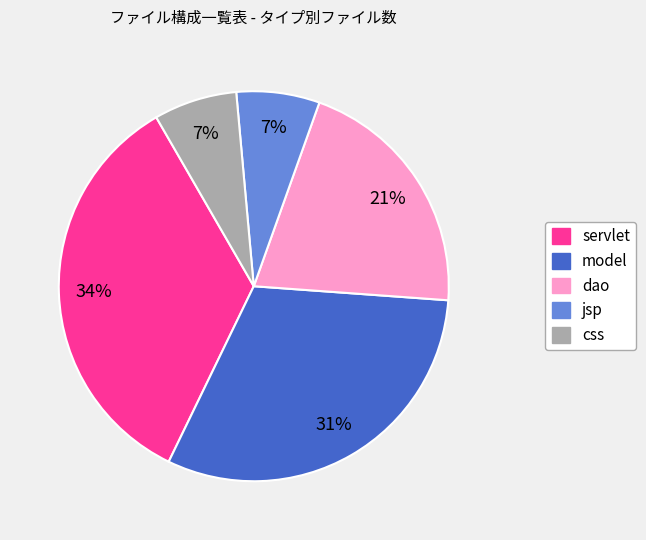

How many segments does this pie chart have?

5